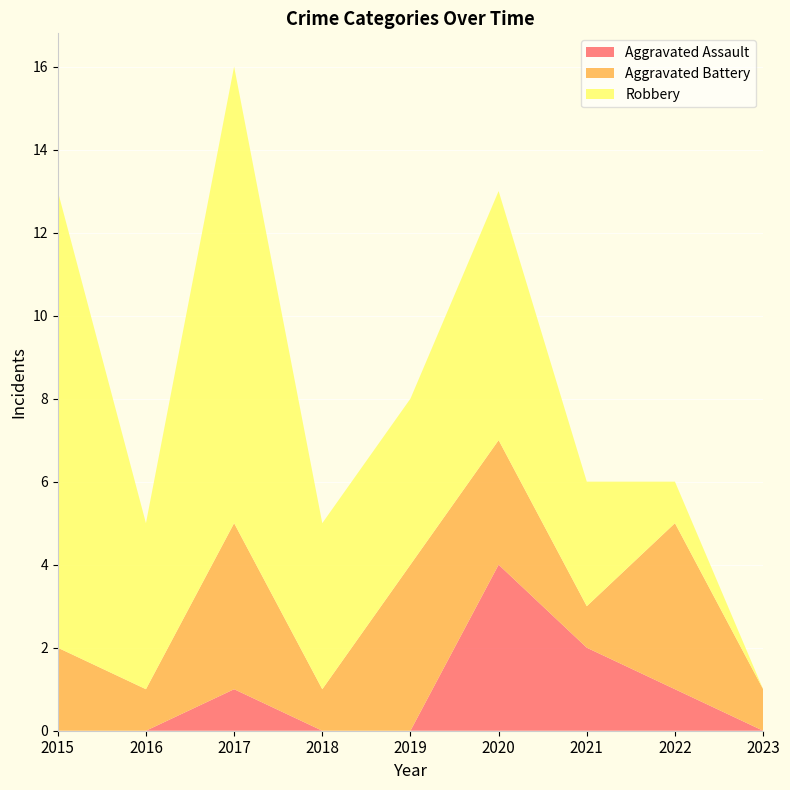

Reading left to right, extract all data points from this chart.

Aggravated Assault: 2015=0	2016=0	2017=1	2018=0	2019=0	2020=4	2021=2	2022=1	2023=0
Aggravated Battery: 2015=2	2016=1	2017=4	2018=1	2019=4	2020=3	2021=1	2022=4	2023=1
Robbery: 2015=11	2016=4	2017=11	2018=4	2019=4	2020=6	2021=3	2022=1	2023=0